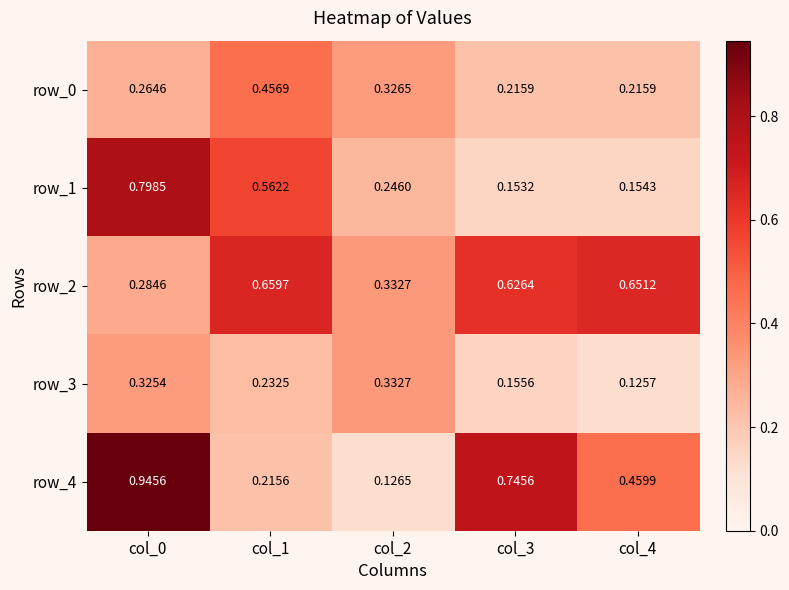

At how many categories does at least one series exceed 0?

5